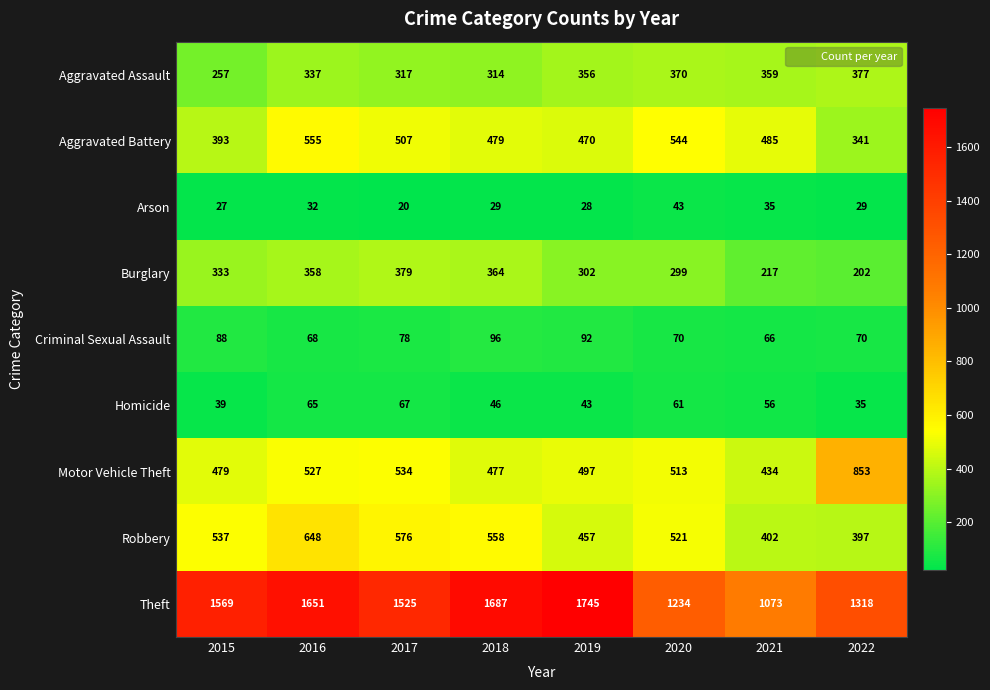

The Robbery series shows 711 at 2015. True or false?

False